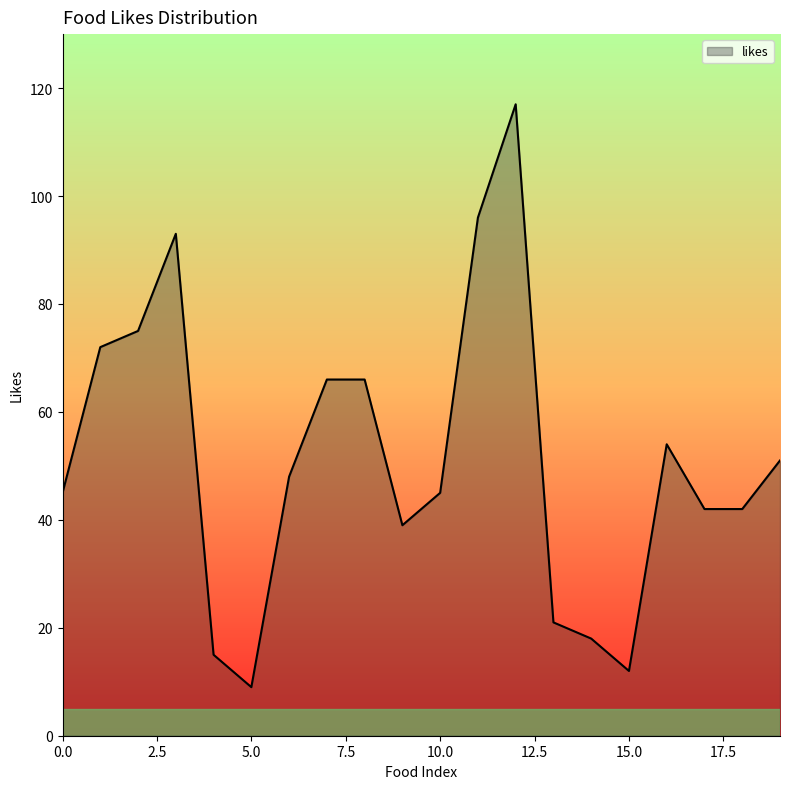

How many lines are shown in the chart?

1